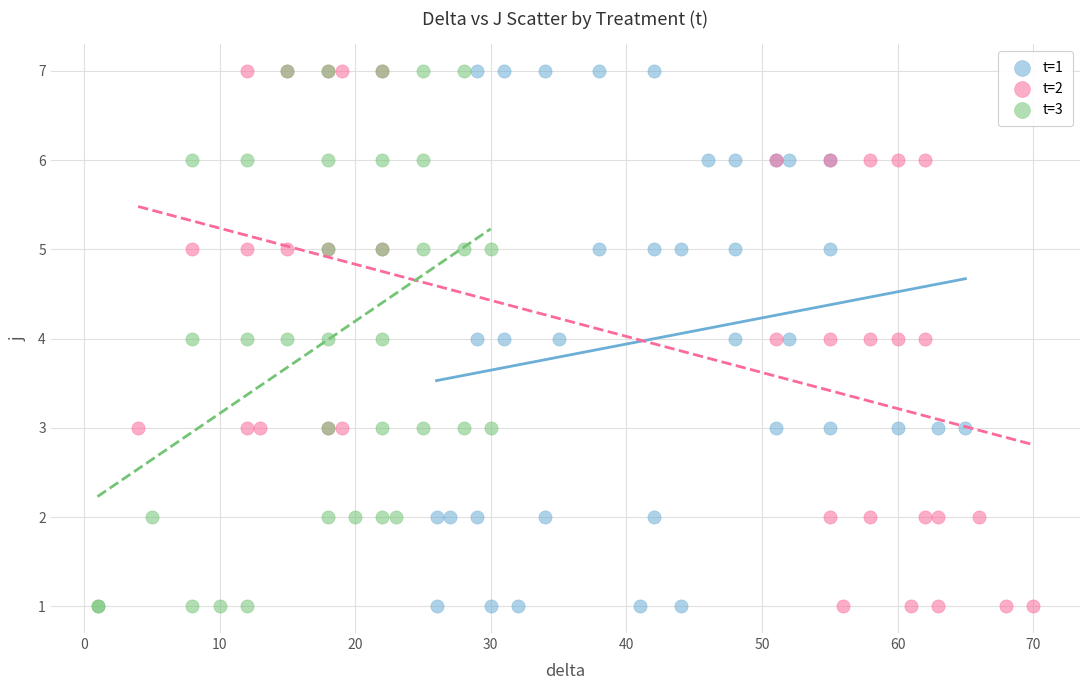

What are all the series names shown in the legend?

t=1, t=2, t=3